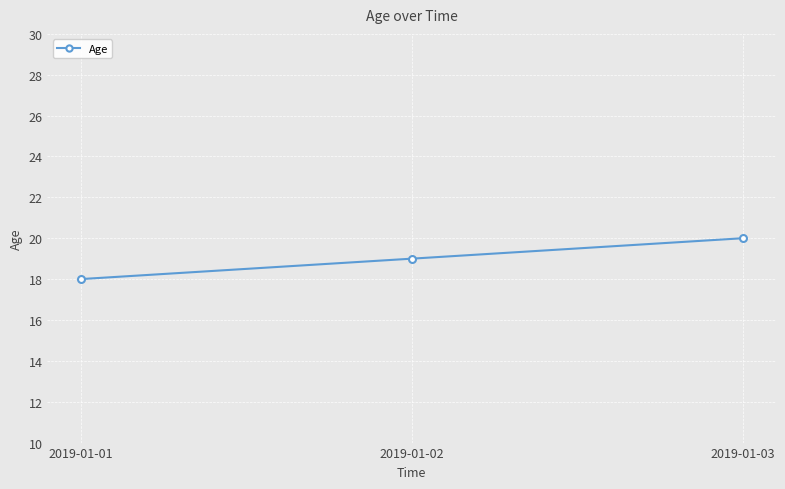

How many categories are shown in the chart?

3